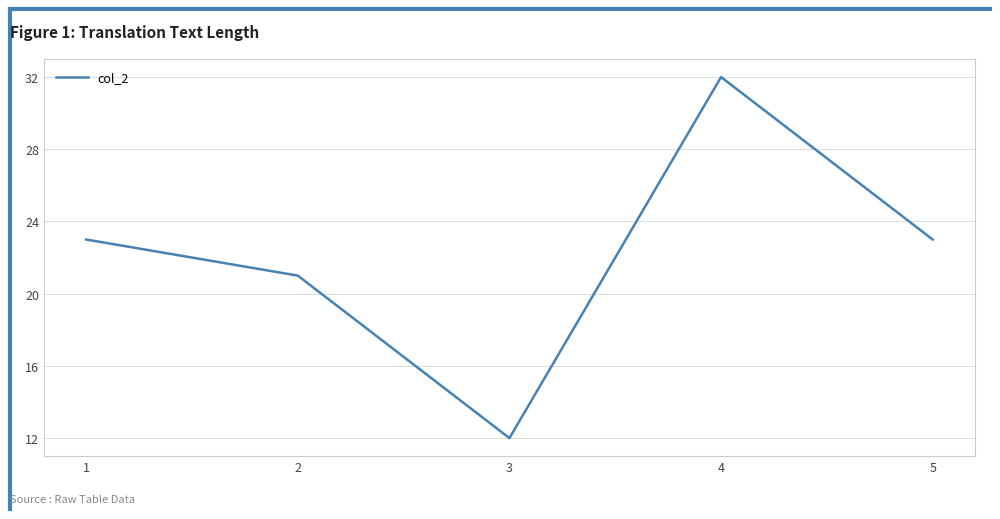

How many values are below 23?

2